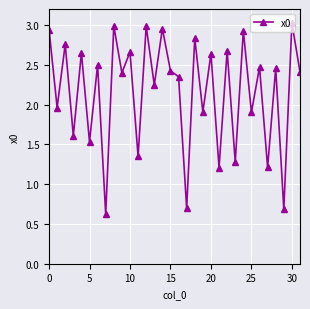

Is this an area chart (filled region under the line)?

No